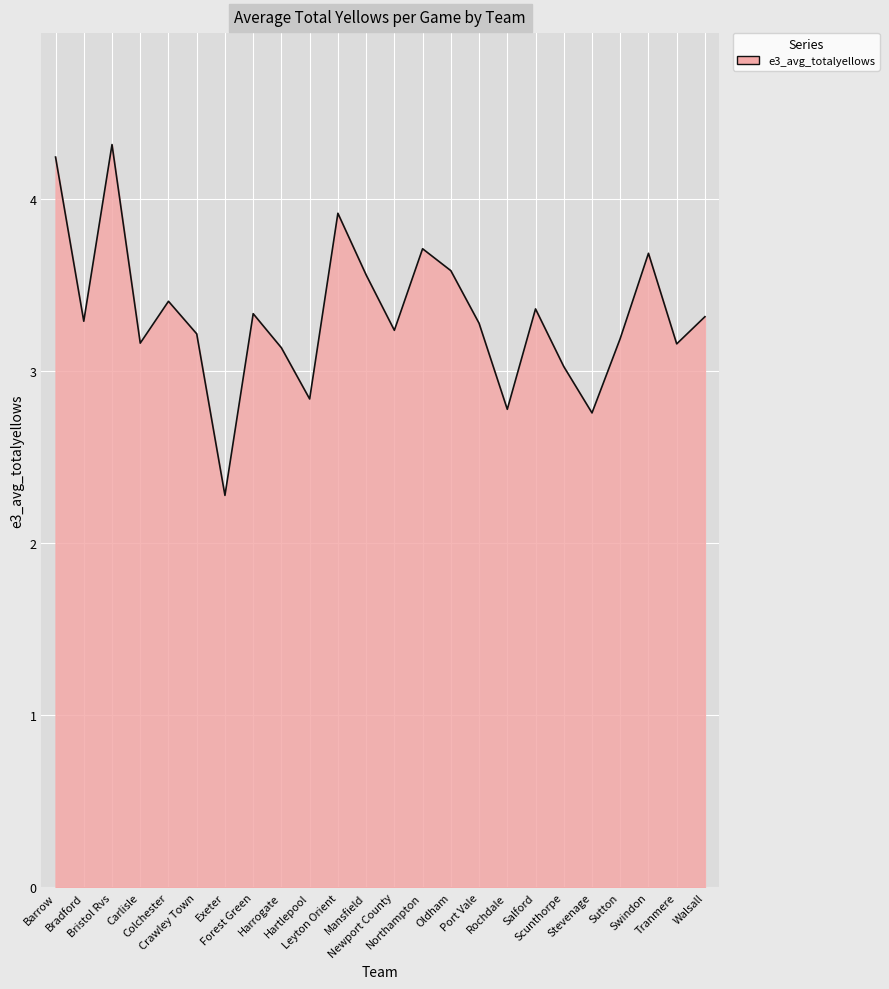

Approximately how many times larger is the value at Forest Green compared to Walsall?

1.0